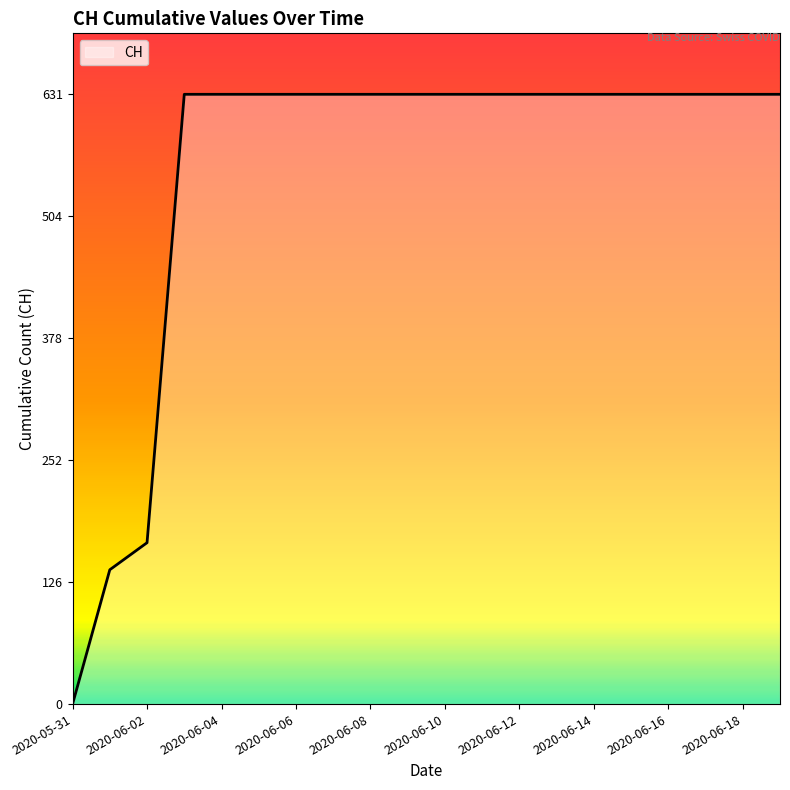

What is the difference between the maximum and minimum values?

631